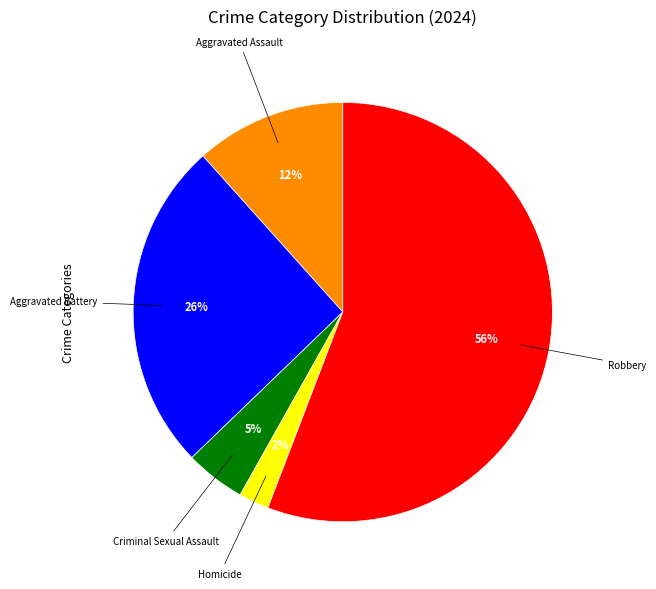

Is there any slice that represents more than half of the pie?

Yes